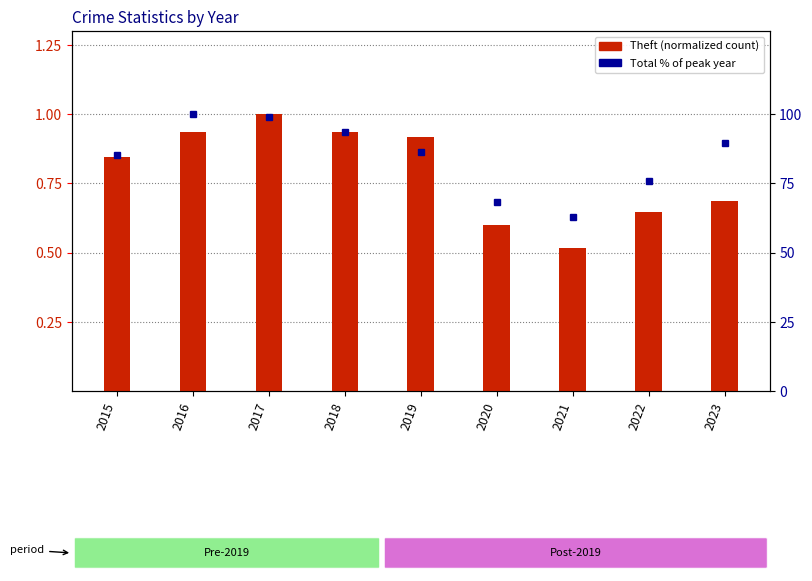

True or false: Total % of max has a value of 89.4 at 2023.

True